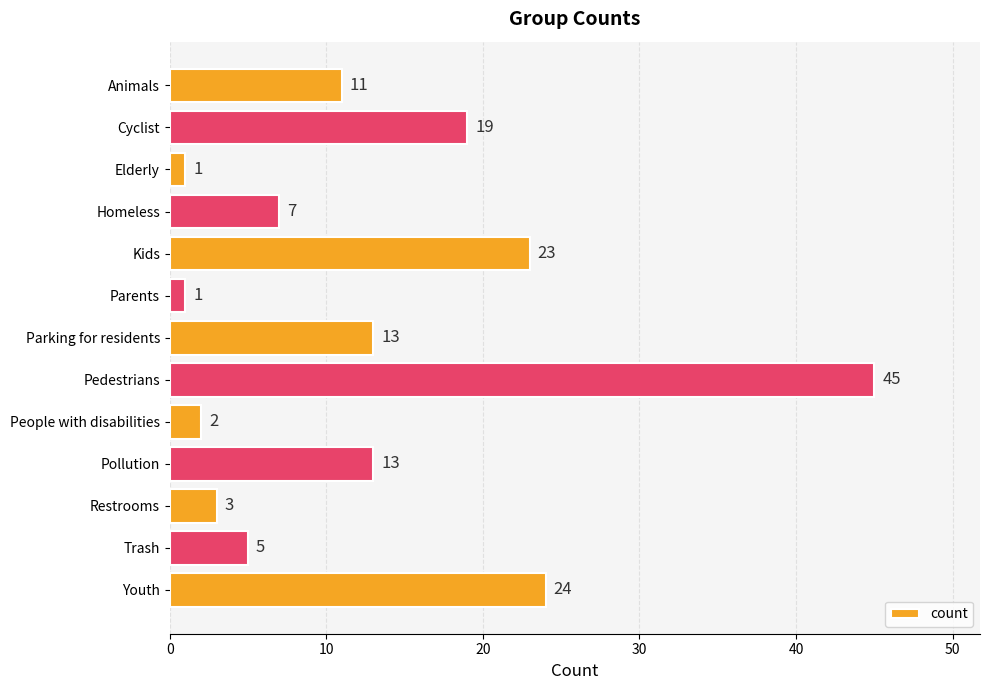

Count the number of categories in the chart.

13